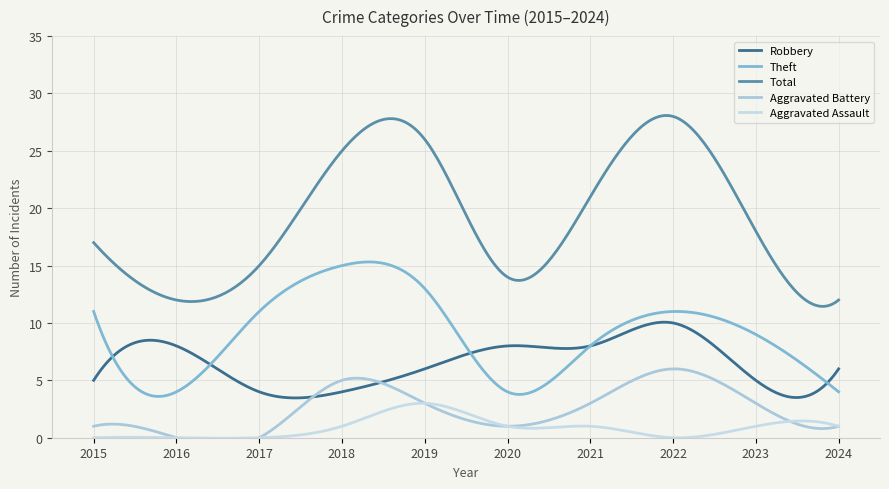

Where is Aggravated Assault nearest to the value 1?

2018